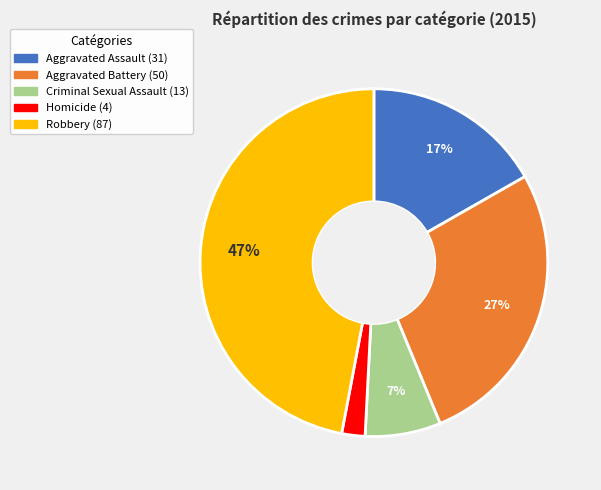

The Aggravated Assault slice represents 17% of the pie. True or false?

True